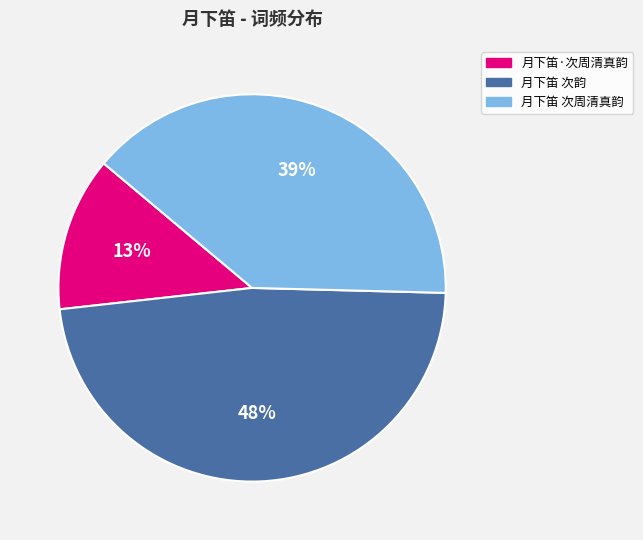

What is the largest slice in the pie chart?

月下笛 次韵